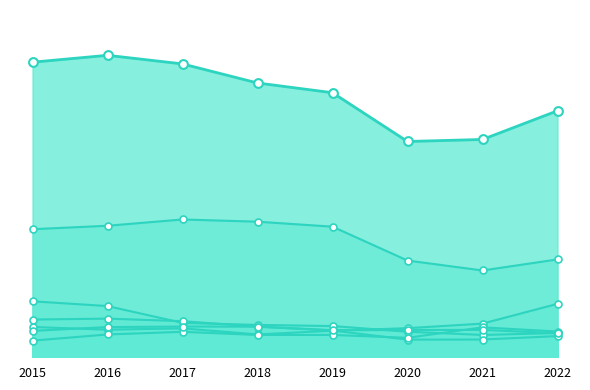

Which series contains the highest Y value?

Theft